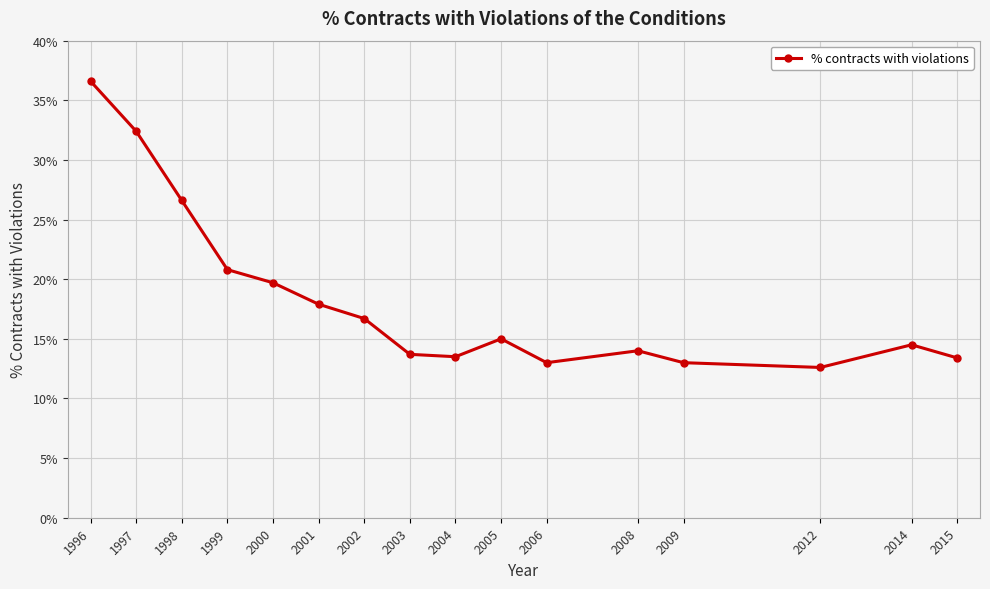

What is the maximum value shown in the chart?

36.6